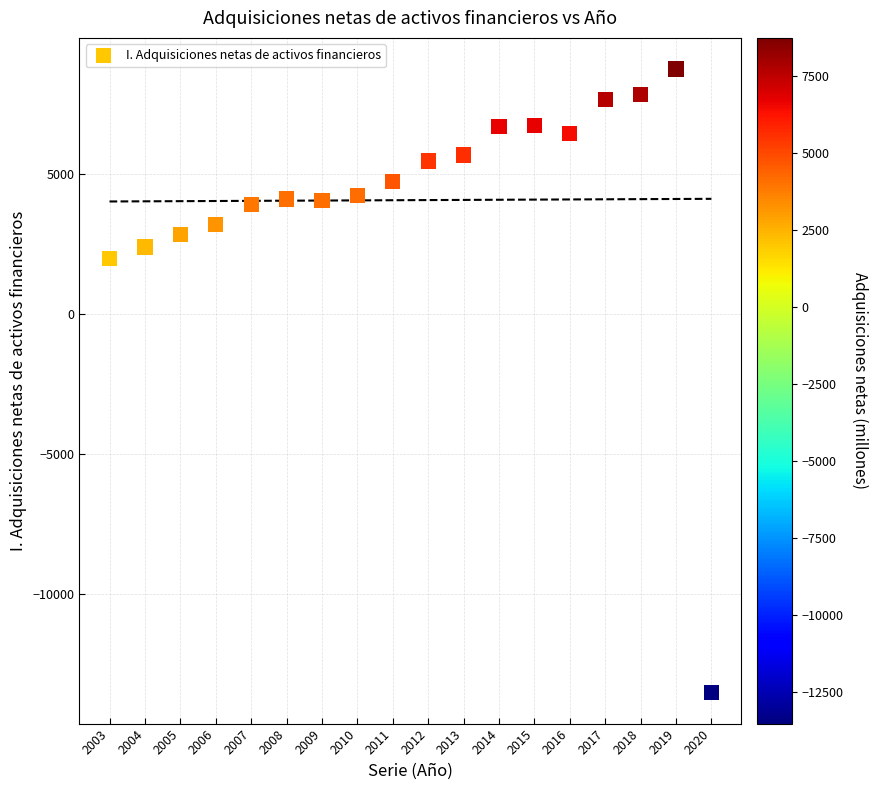

What Y value in the scatter plot is closest to -2383?

1993